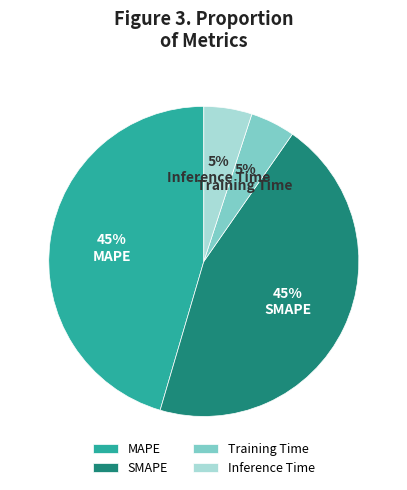

Does any single category account for the majority?

No